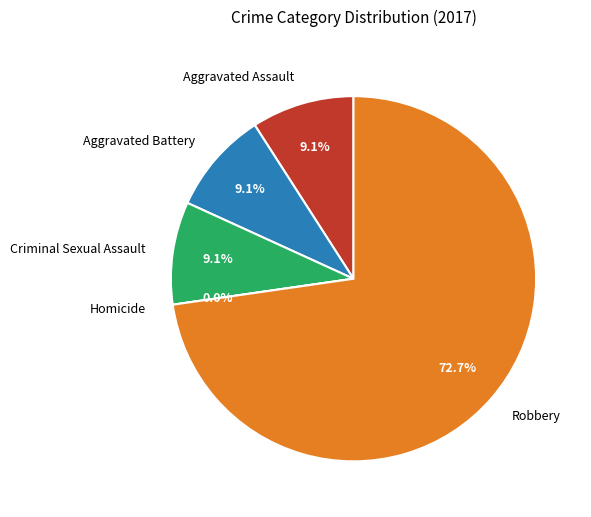

Which slice represents more than half of the pie?

Robbery